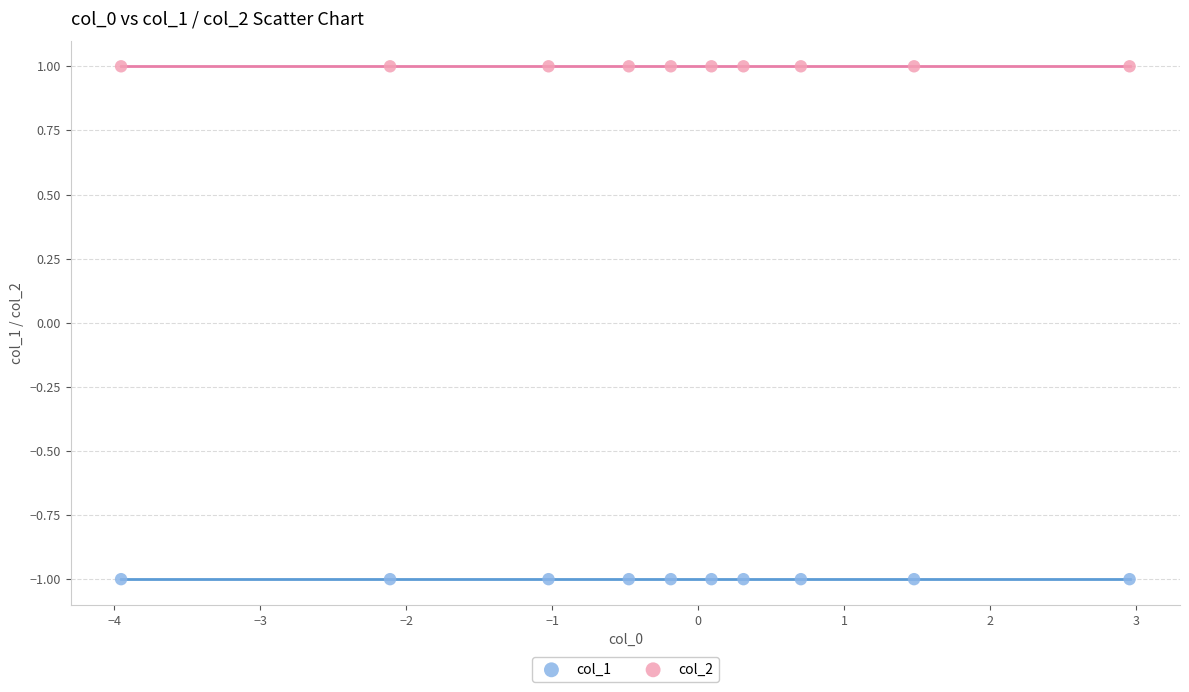

Which series contains the lowest Y value?

col_1